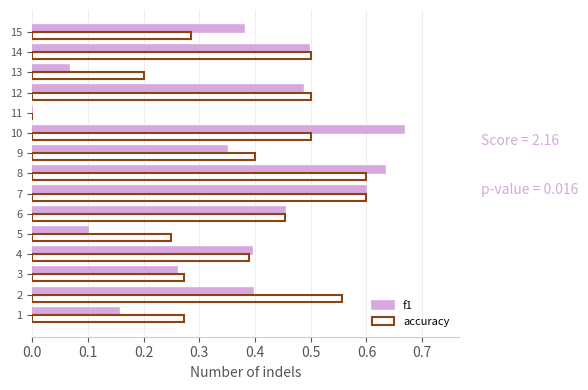

Which series has the largest range (max minus min)?

f1